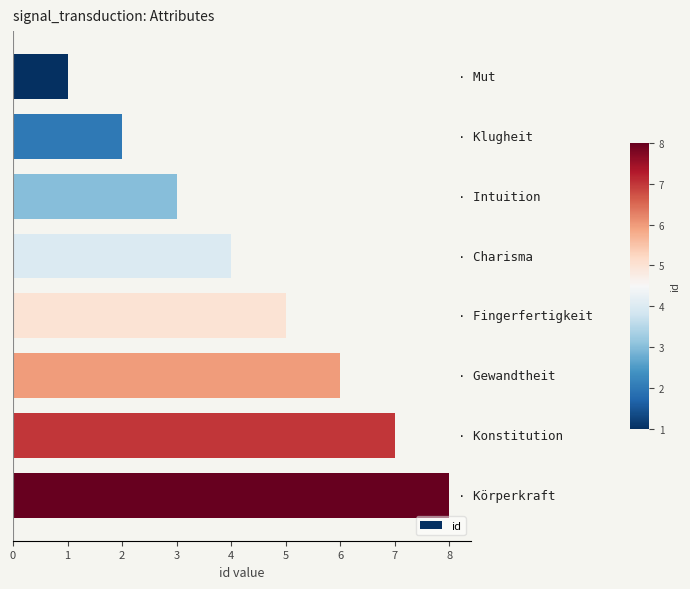

Does the chart contain stacked bars?

No